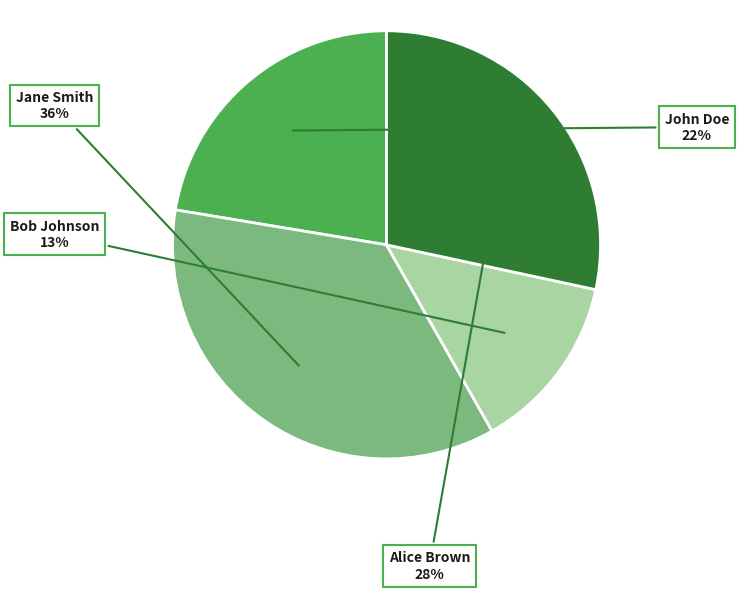

Is there a majority slice in this chart?

No